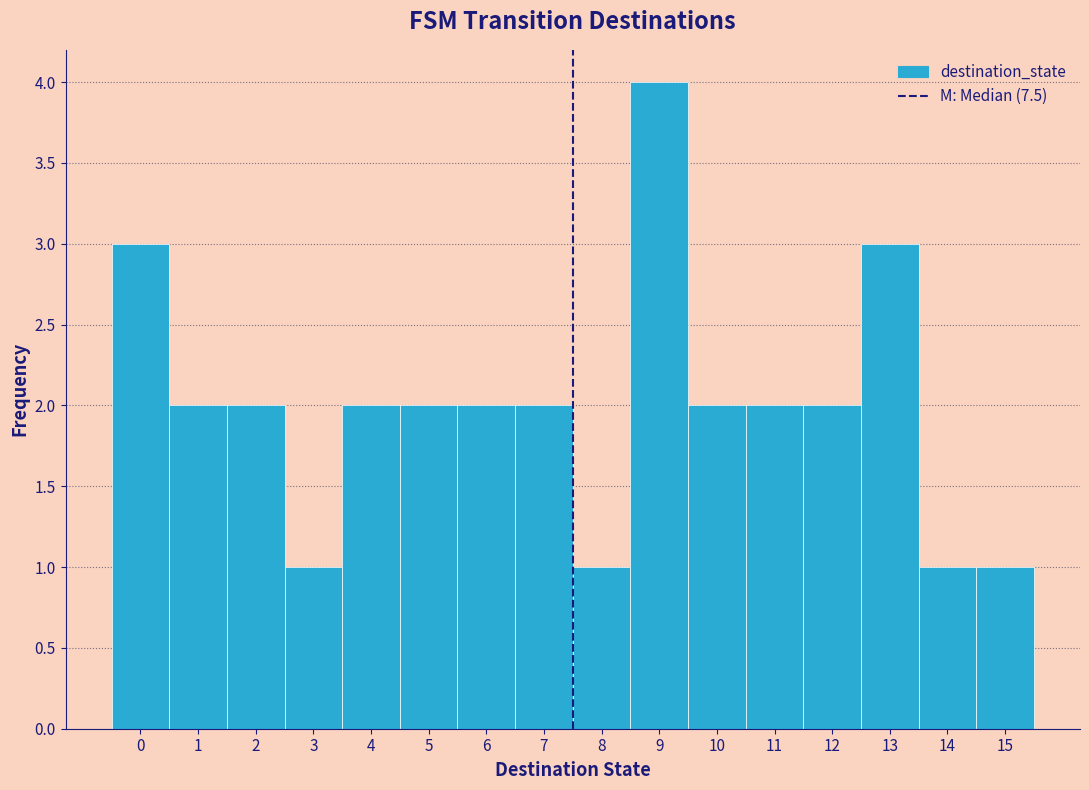

Reading left to right, transcribe this chart: for each bar, give the range it covers on the x-axis and its height. The values are not printed on the chart, so give them approximately, as read against the axis.

-0.5 to 0.5: 3
0.5 to 1.5: 2
1.5 to 2.5: 2
2.5 to 3.5: 1
3.5 to 4.5: 2
4.5 to 5.5: 2
5.5 to 6.5: 2
6.5 to 7.5: 2
7.5 to 8.5: 1
8.5 to 9.5: 4
9.5 to 10.5: 2
10.5 to 11.5: 2
11.5 to 12.5: 2
12.5 to 13.5: 3
13.5 to 14.5: 1
14.5 to 15.5: 1